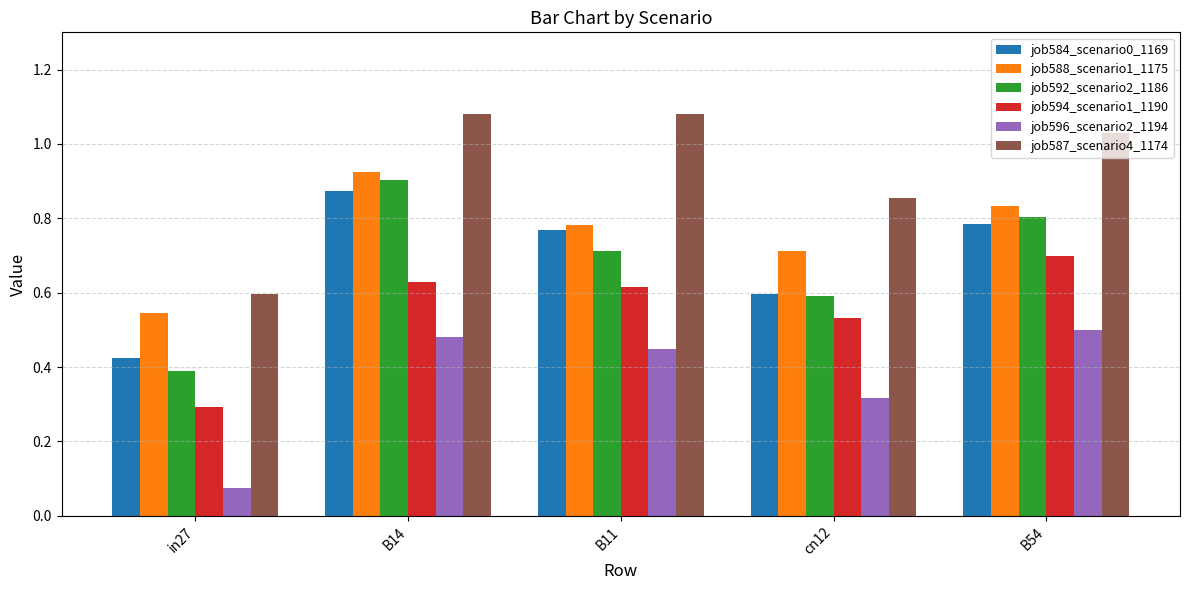

Which category has the highest value in the job584_scenario0_1169 series?

B14